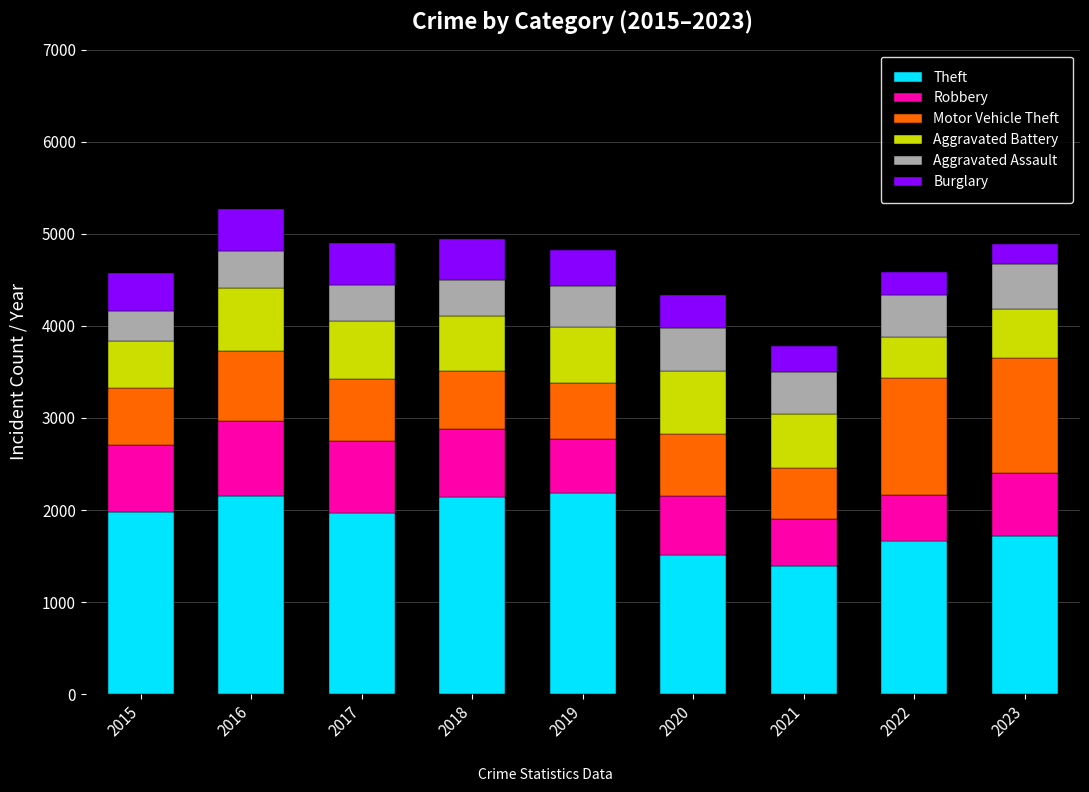

What is the sum of all Theft values?

16711